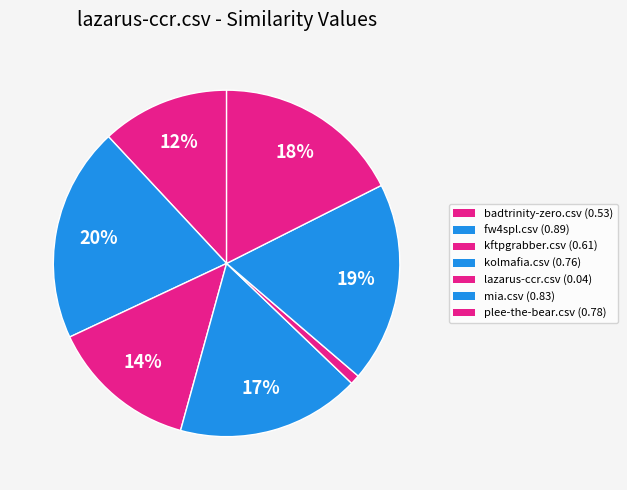

Does mia.csv represent more than half of the total?

No